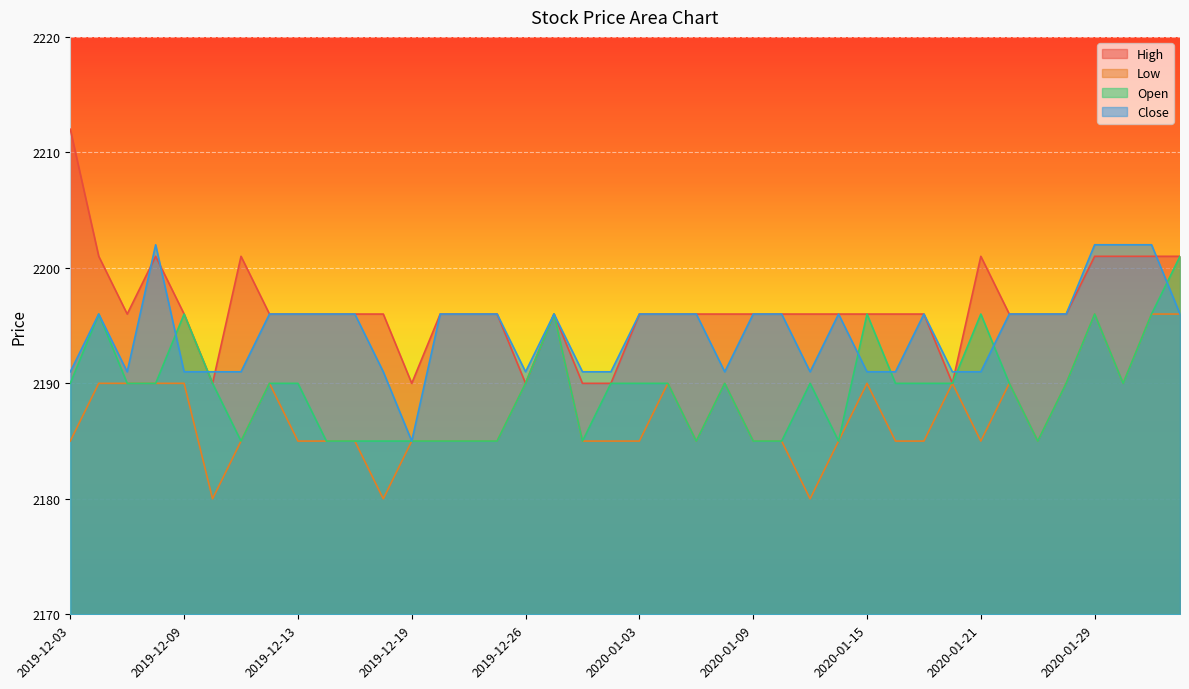

The Close series shows 473 at 2020-01-23. True or false?

False